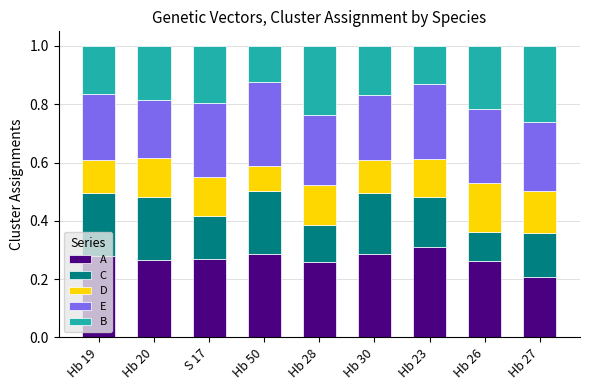

Is it true that A equals 0.1 at Hb 20?

False